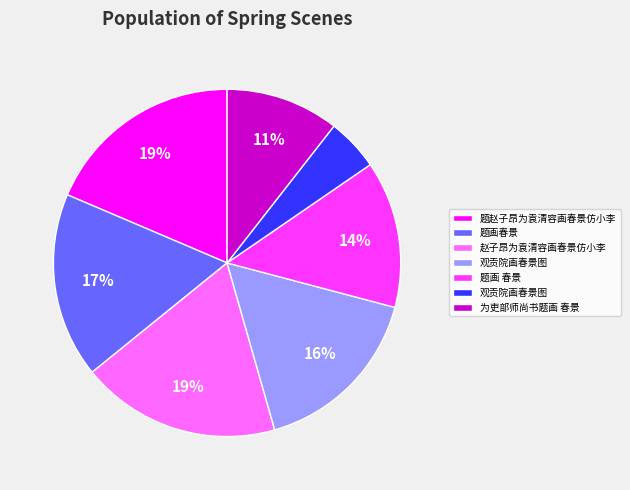

Is there any slice that represents more than half of the pie?

No